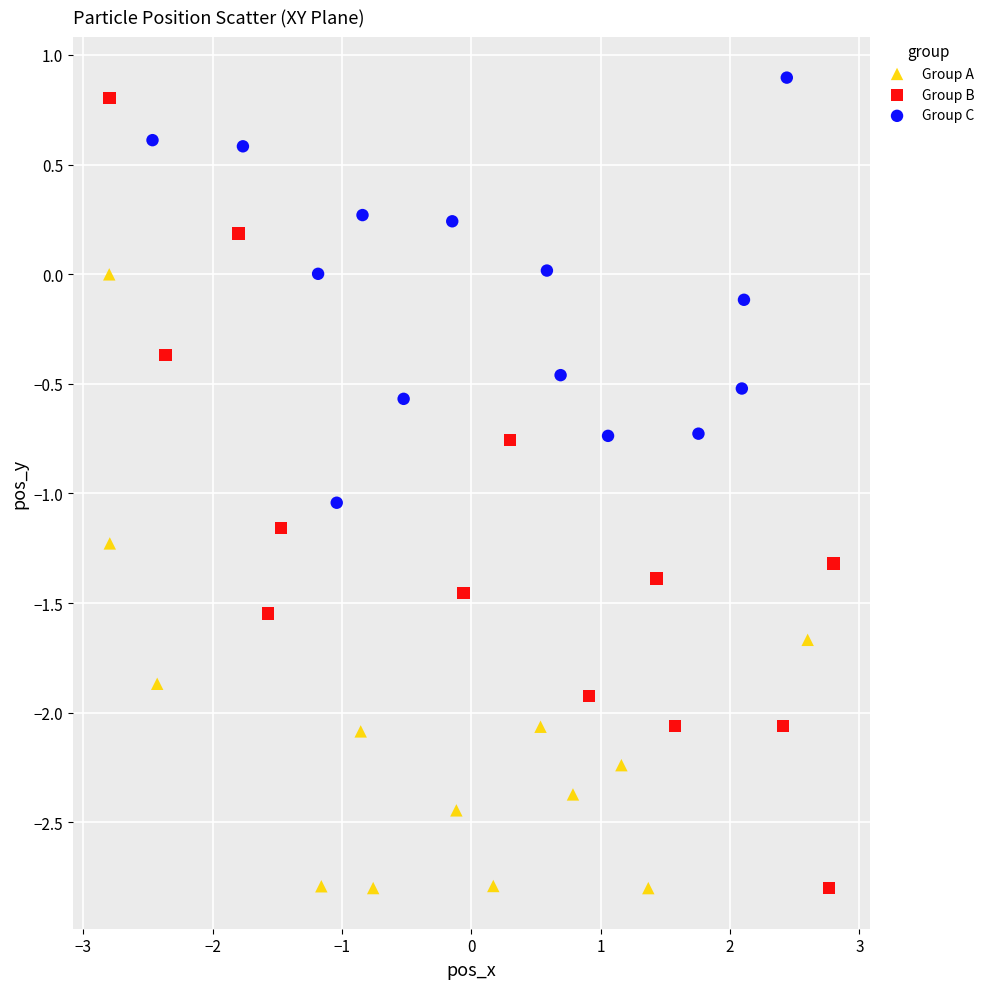

Which series has the largest Y range (max minus min)?

Group B